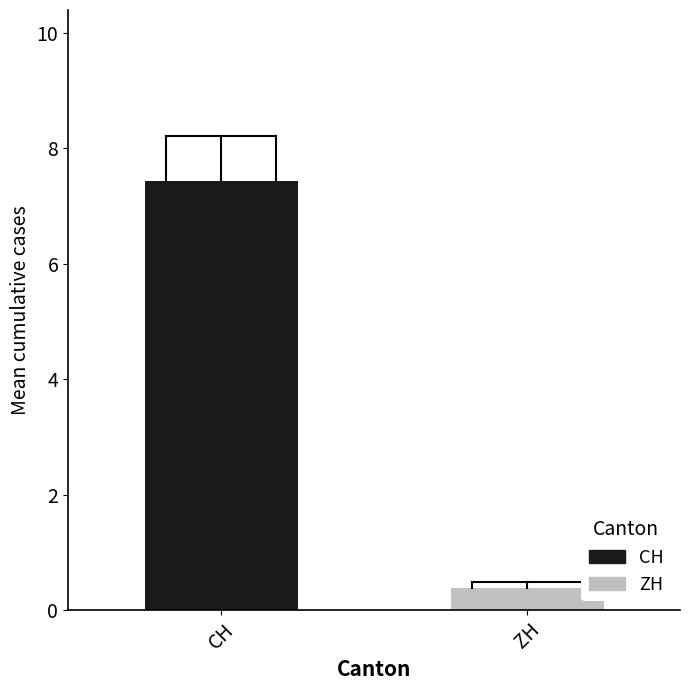

Which series has the widest spread of values?

CH